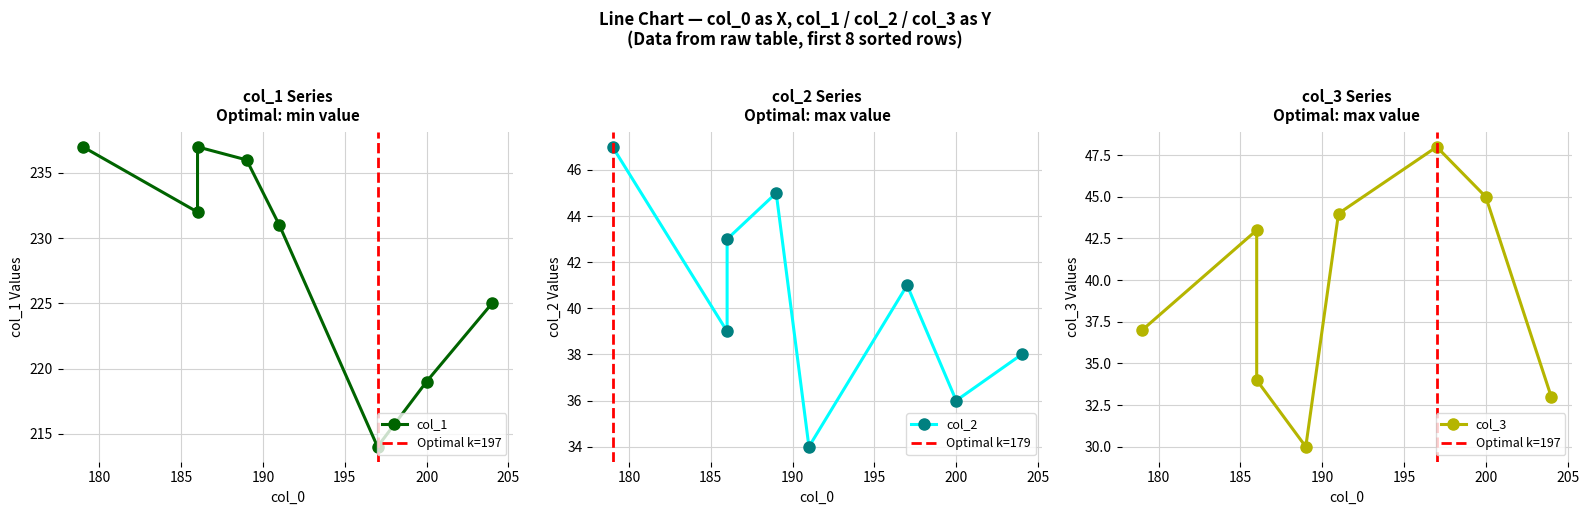

True or false: col_0 and col_3 cross at least once.

False